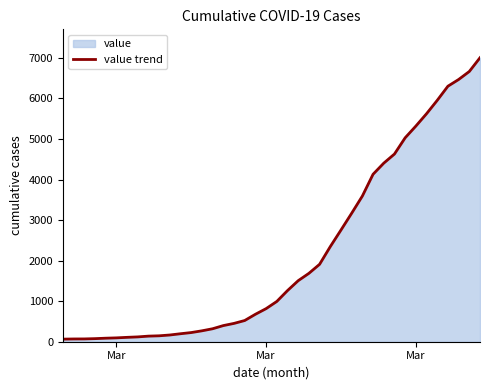

How many values are below 993?

20